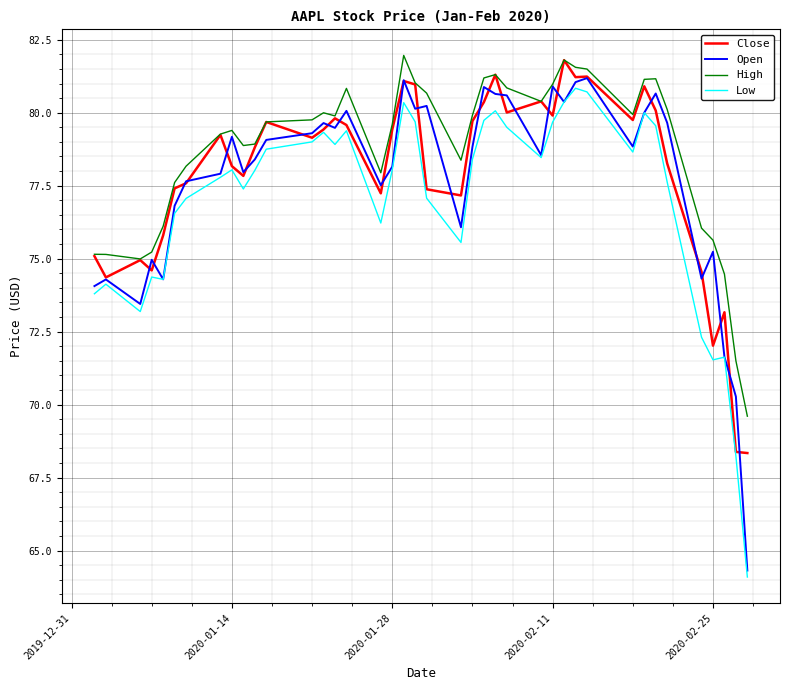

Which series has the largest total across all categories?

High